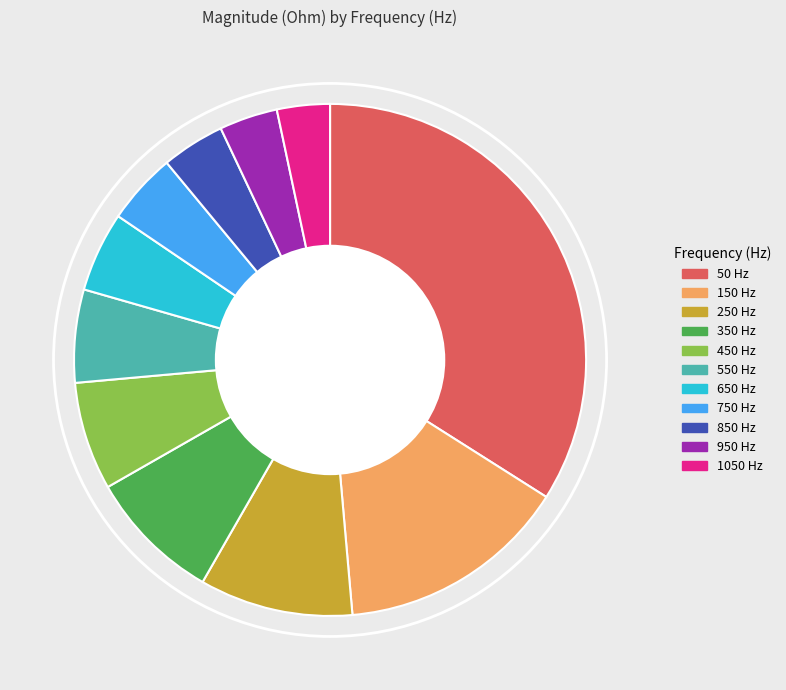

Approximately how many times larger is the value at 150 Hz compared to 250 Hz?

1.5